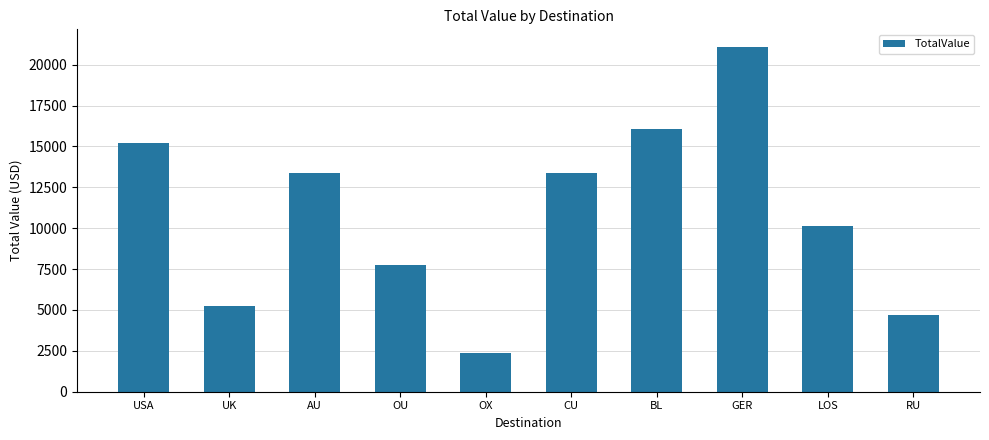

Count the number of values greater than 13348.

5